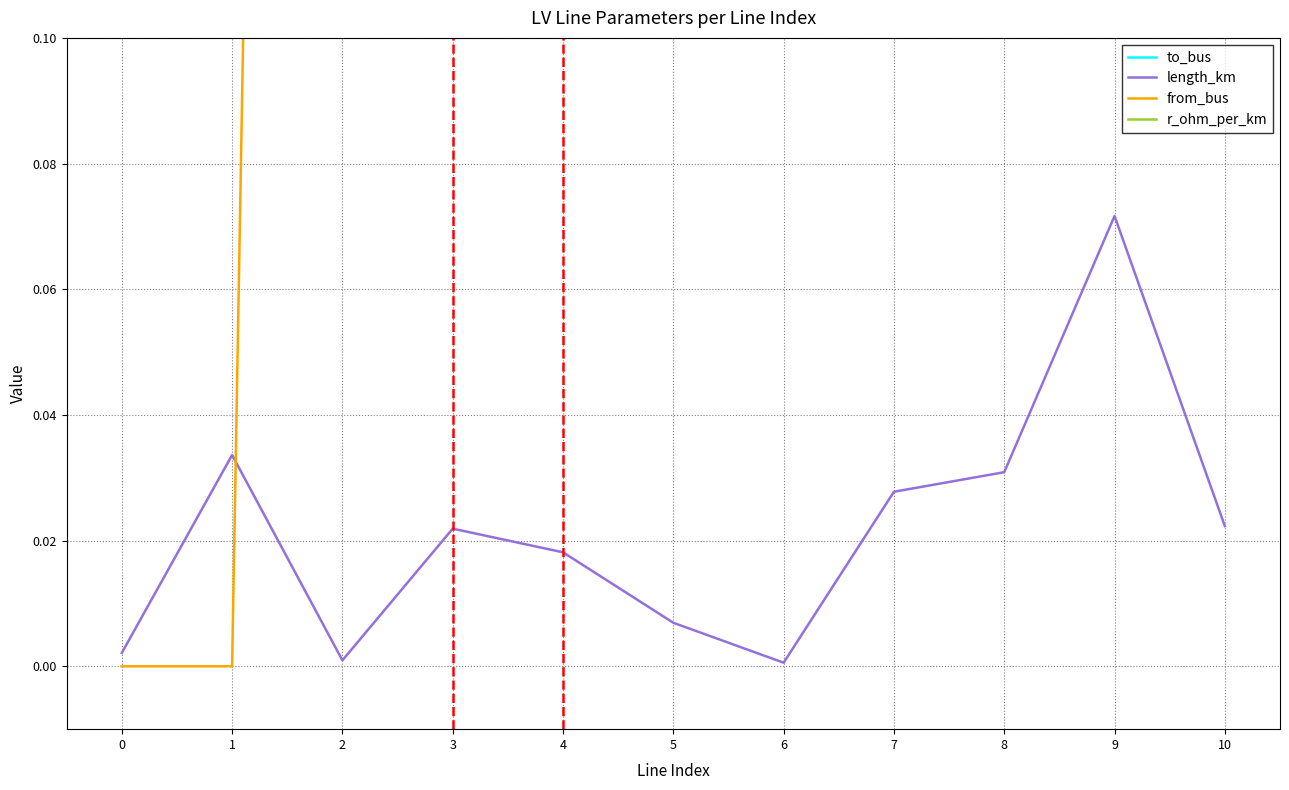

True or false: to_bus has more than 2 interior local peaks.

False